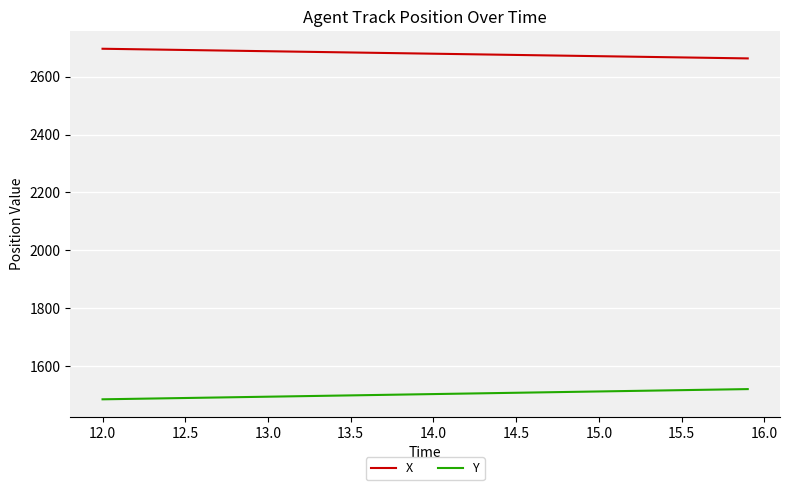

What is the smallest value displayed?

1484.5